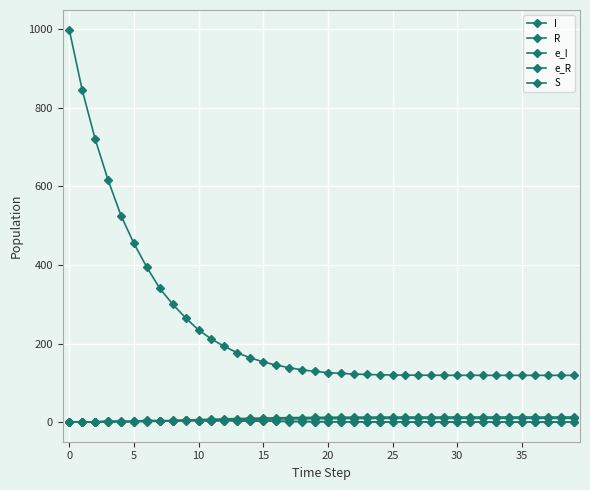

How many lines are shown in the chart?

5